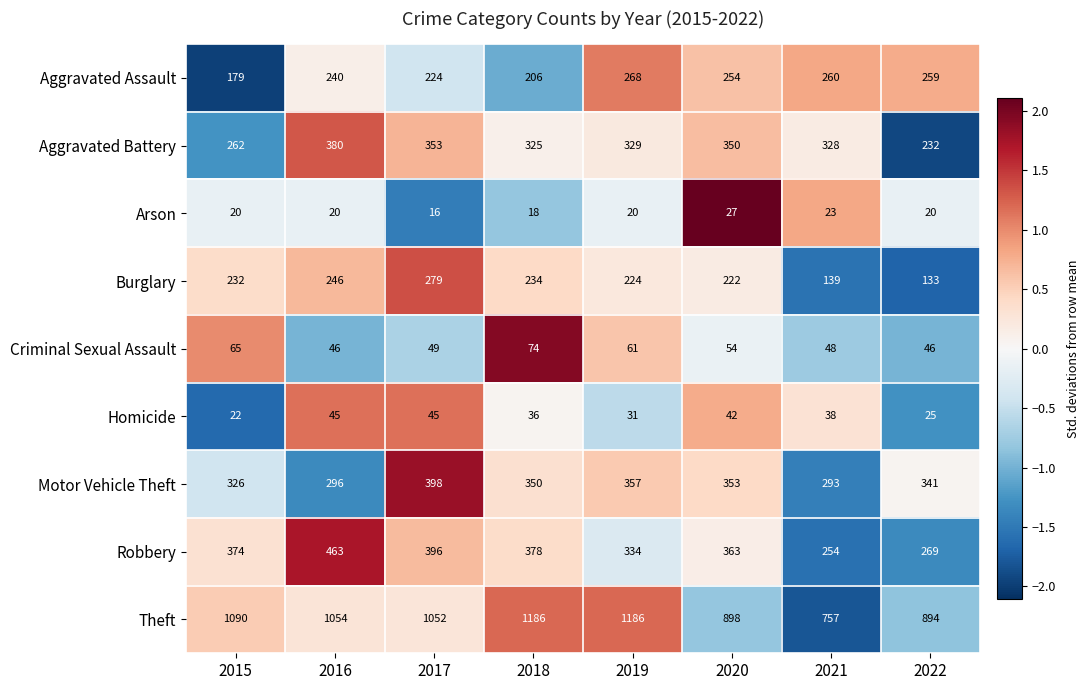

What is the minimum value for Aggravated Battery?

232